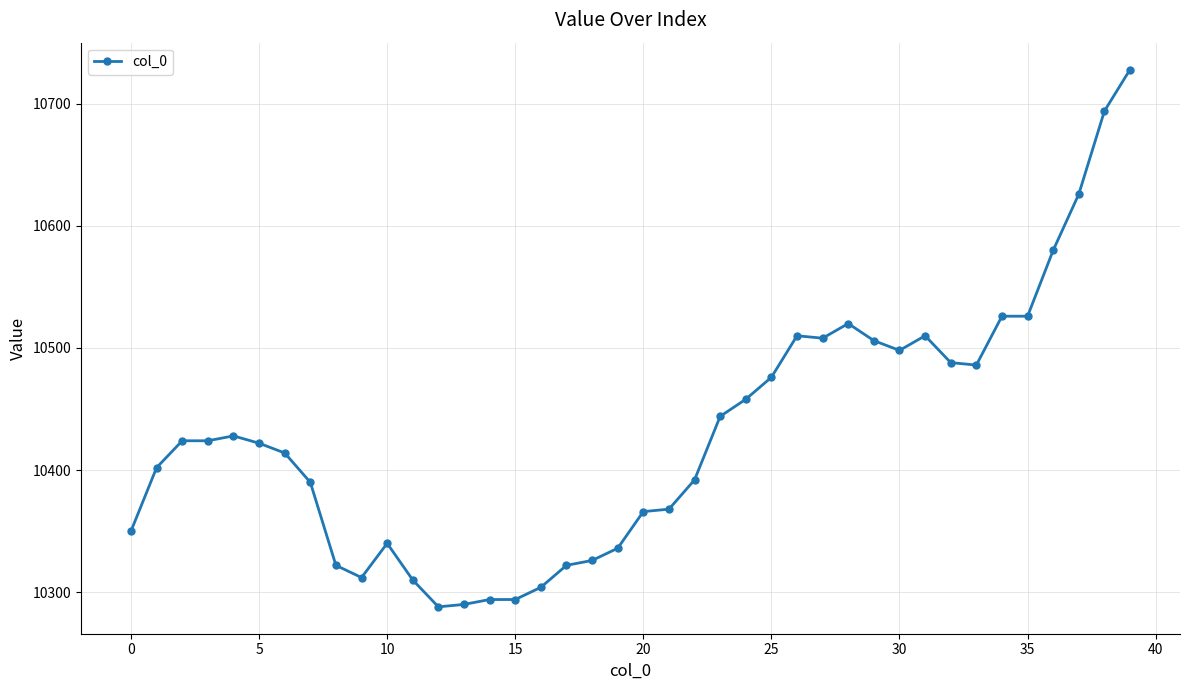

True or false: there are more than 0 points higher than both neighbors.

True